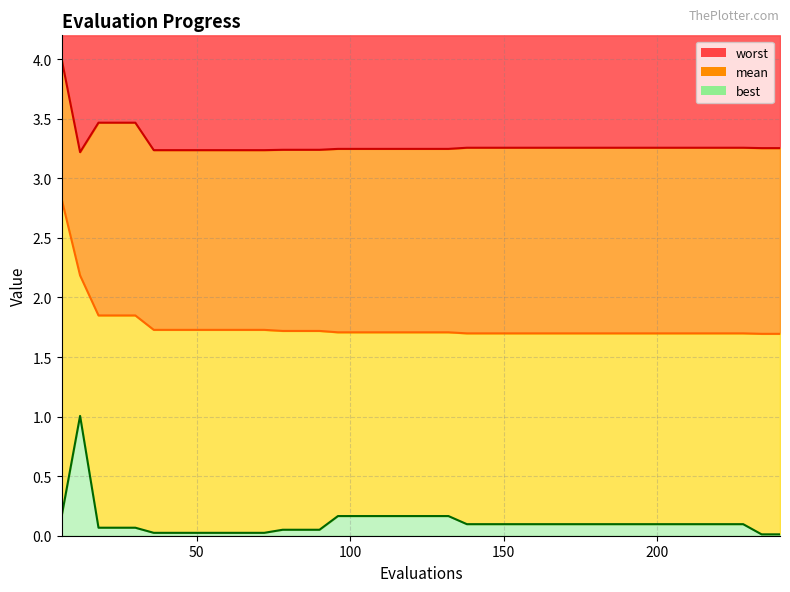

What is the difference between the maximum and minimum values in the mean series?

1.1